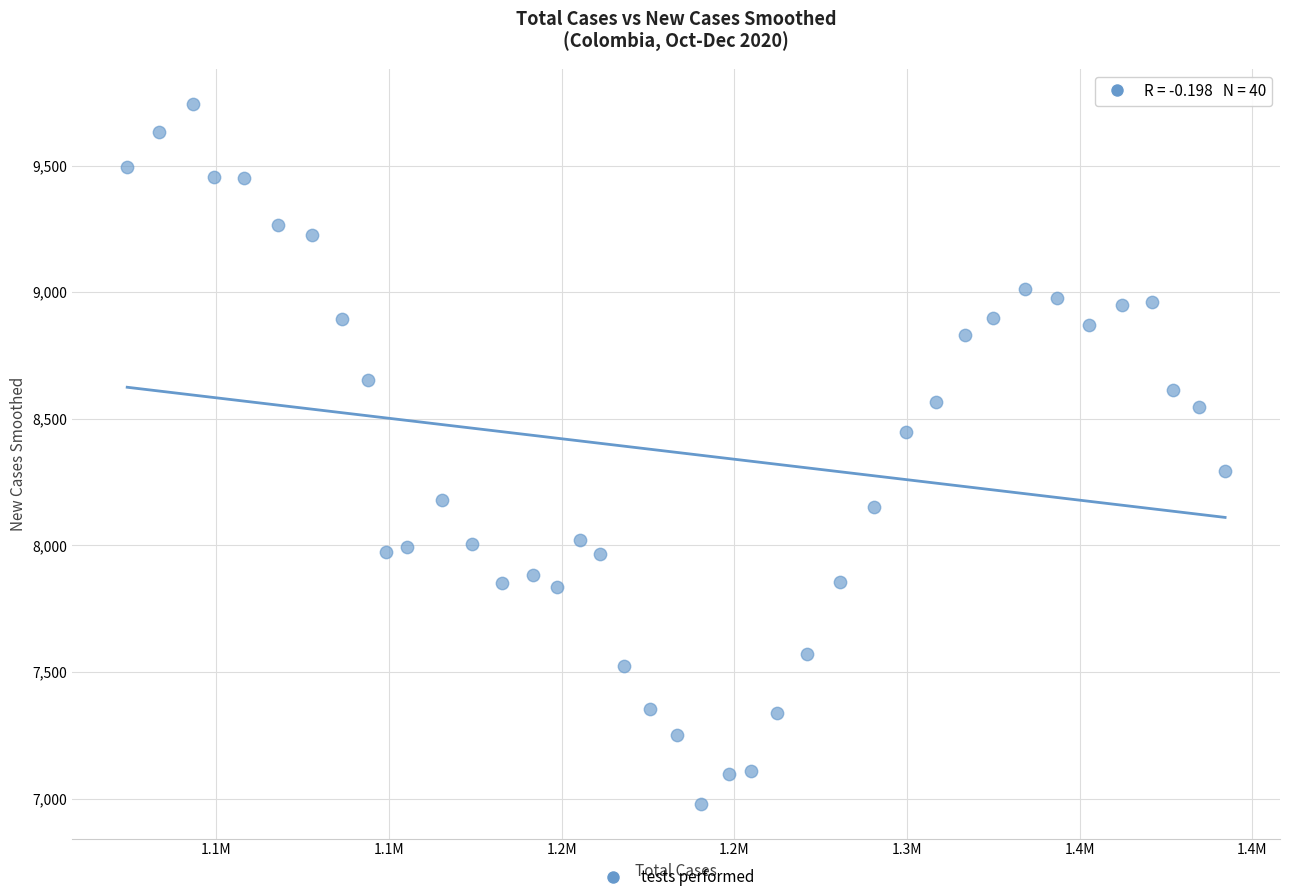

What is the range of X values (max minus min)?

317949.0